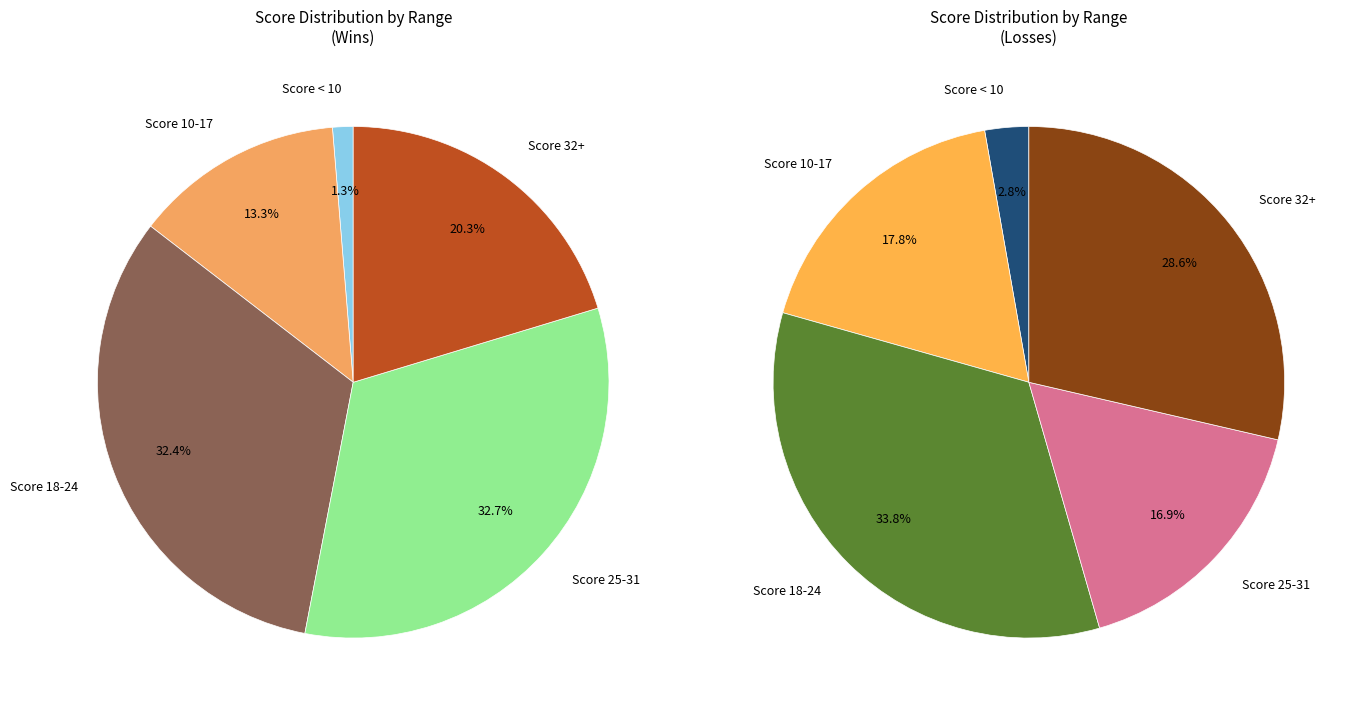

Do 28 and 22 together represent more than half of the pie?

No